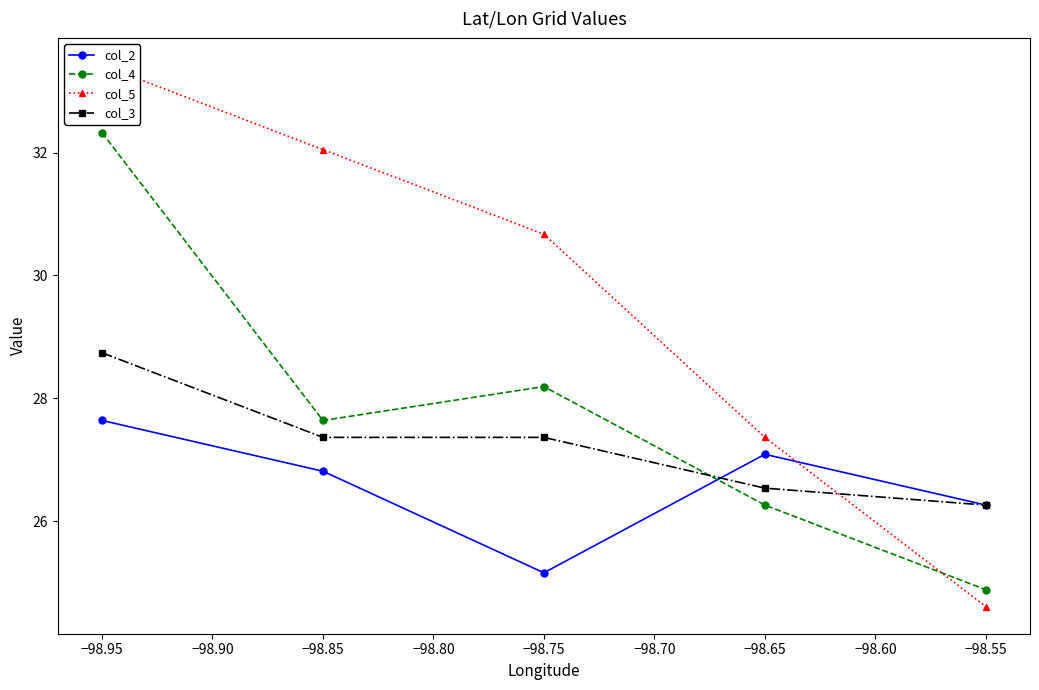

Reading left to right, transcribe all the data shown in this chart.

col_2: 27.6	26.8	25.2	27.1	26.3
col_4: 32.3	27.6	28.2	26.3	24.9
col_5: 33.4	32.0	30.7	27.4	24.6
col_3: 28.7	27.4	27.4	26.5	26.3